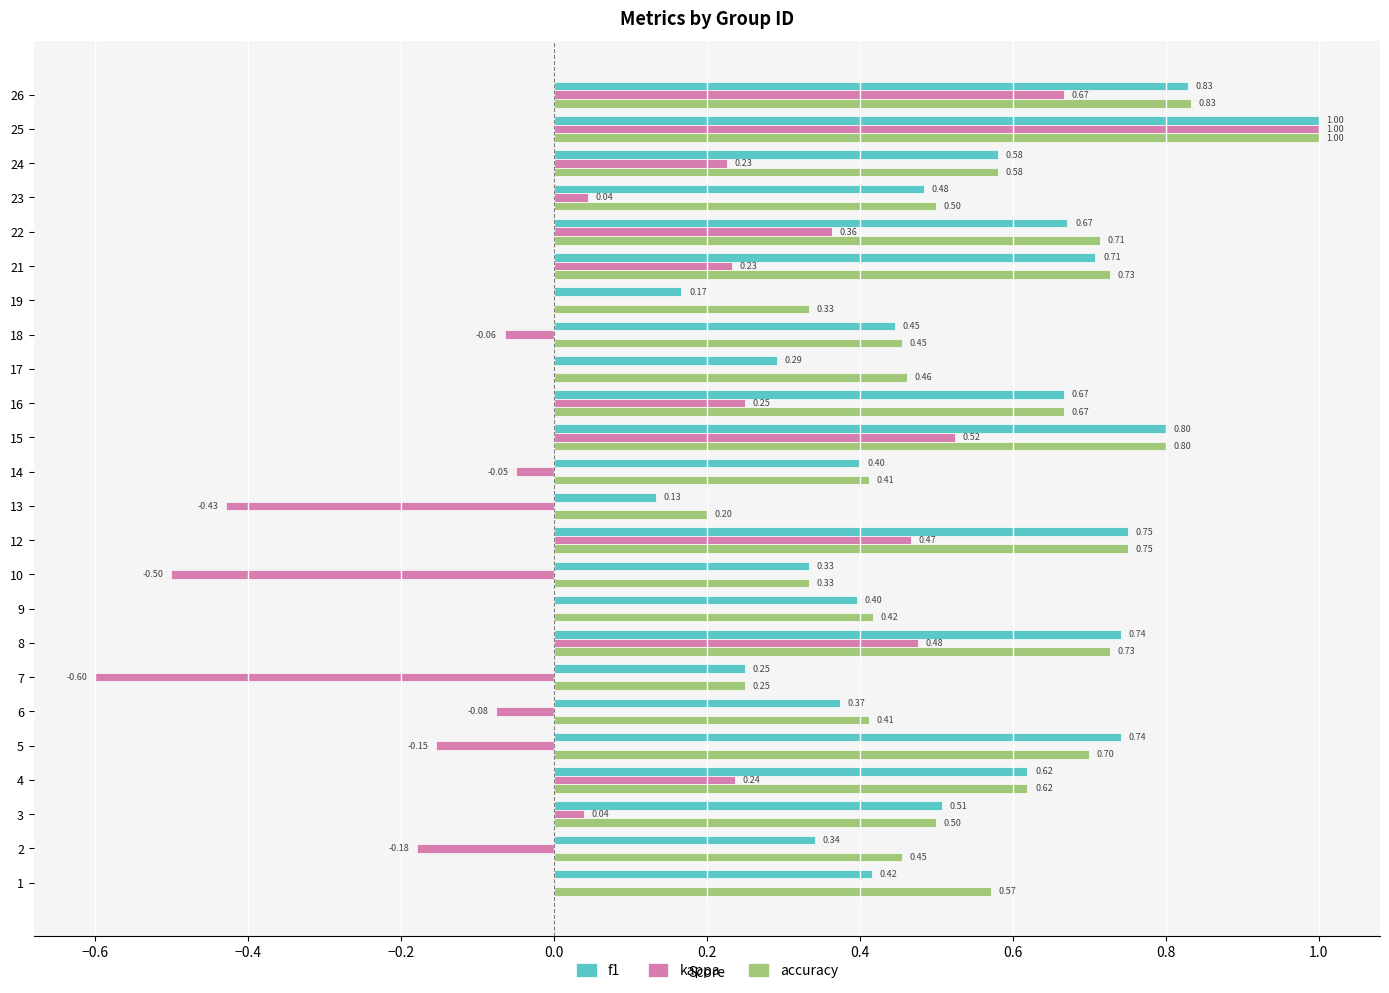

What is the greatest value displayed?

1.0